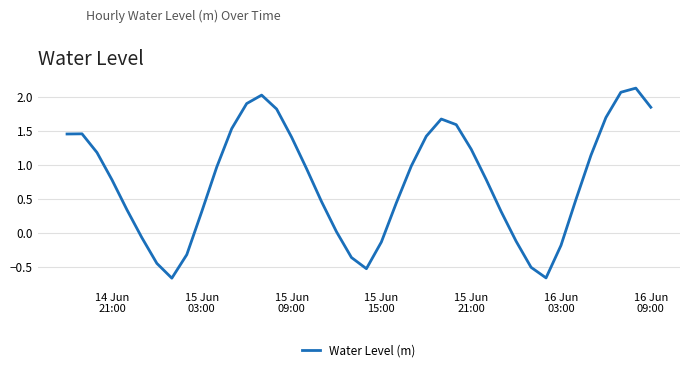

What is the difference between the maximum and minimum values?

2.8